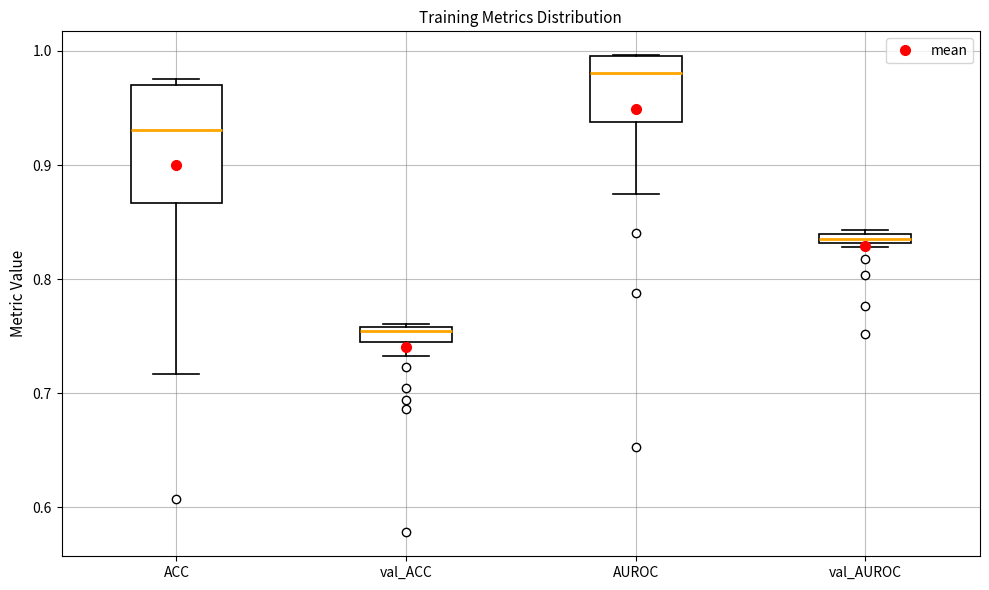

Which box has the highest median line?

AUROC